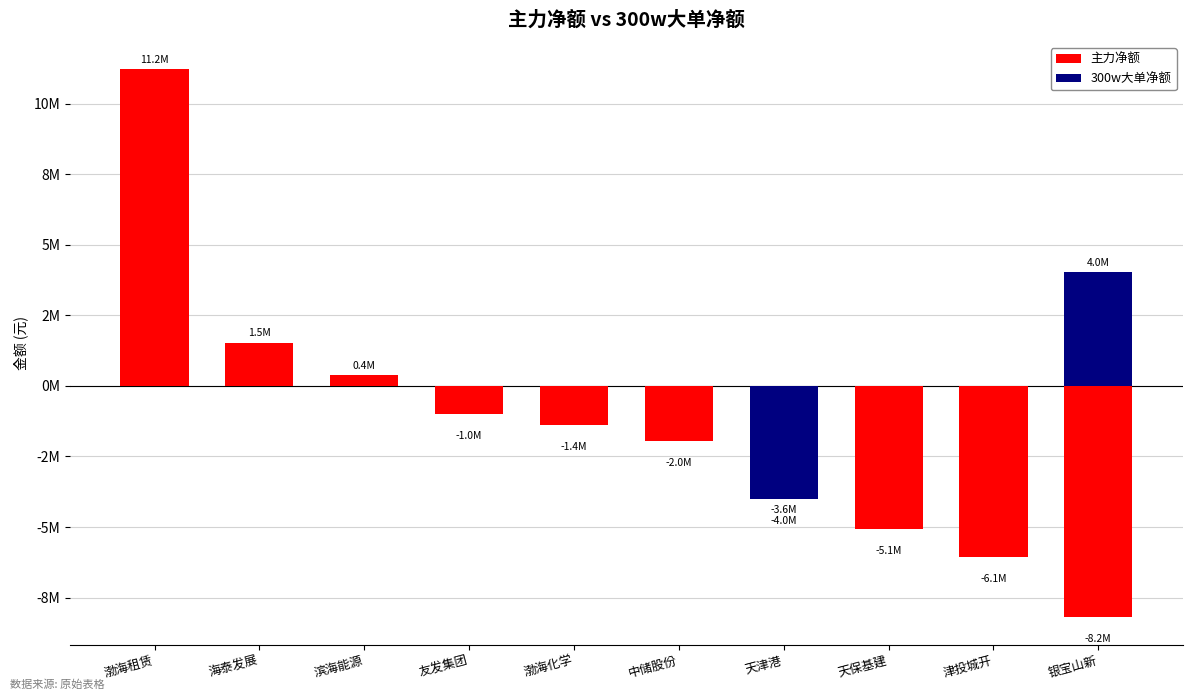

List the series in order of their peak value, highest first.

主力净额, 300w大单净额